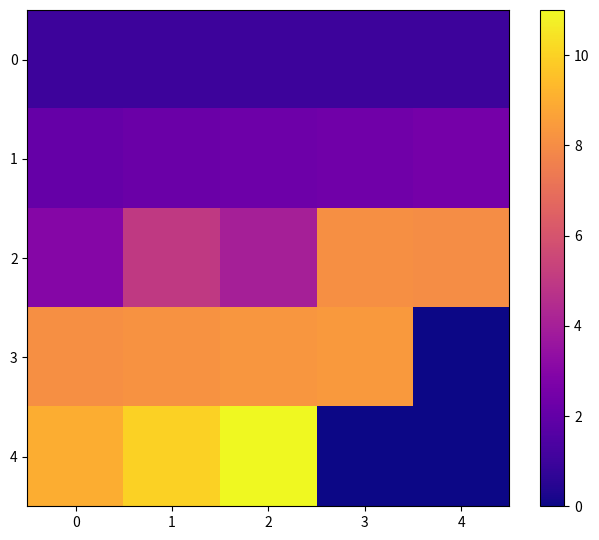

Reading right to left, list all the values displayed in this chart.

0: 4=1.0	3=1.0	2=1.0	1=1.0	0=1.0
1: 4=2.5	3=2.4	2=2.3	1=2.2	0=2.1
2: 4=8.0	3=8.1	2=4.0	1=5.0	0=3.0
3: 4=0.0	3=8.4	2=8.3	1=8.2	0=8.1
4: 4=0.0	3=0.0	2=11.0	1=10.0	0=9.0